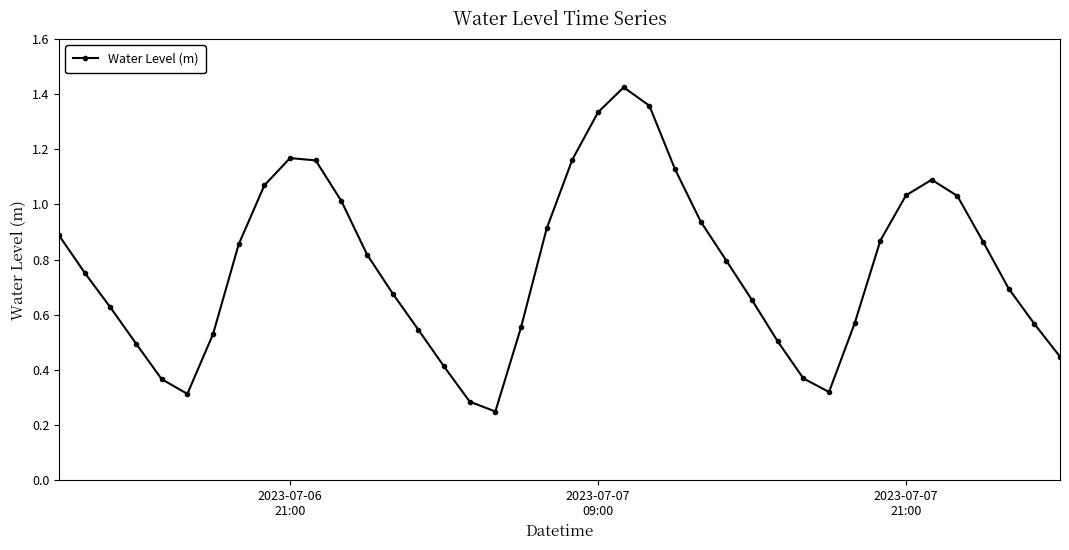

What is the sum of all values?

30.9